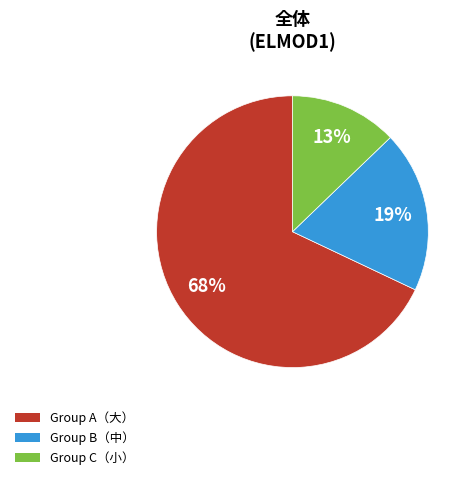

Count the number of slices in the pie.

3